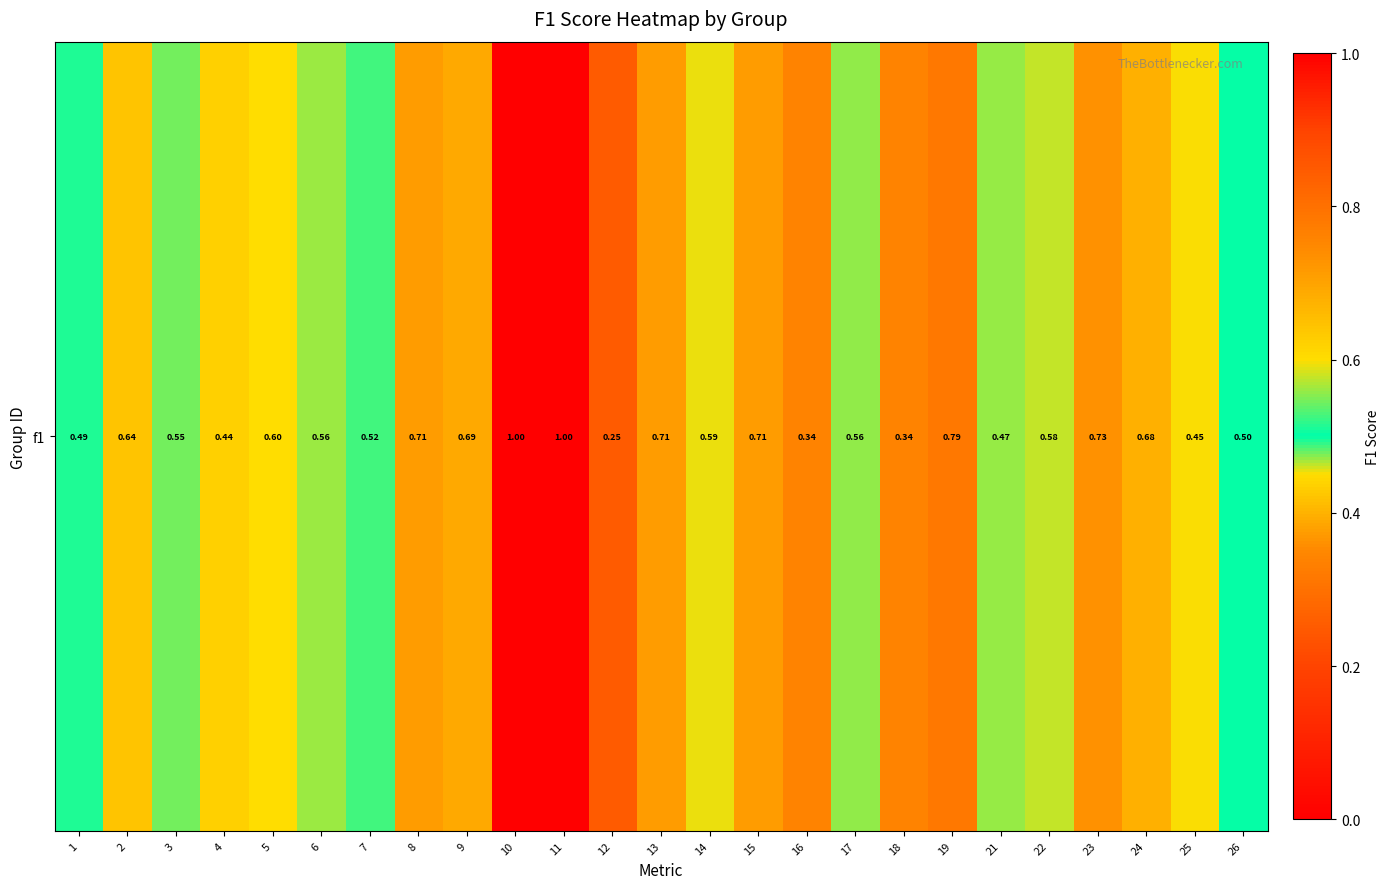

Rank the categories by value from lowest to highest.

12, 16, 18, 4, 25, 21, 1, 26, 7, 3, 17, 6, 22, 14, 5, 2, 24, 9, 8, 13, 15, 23, 19, 10, 11